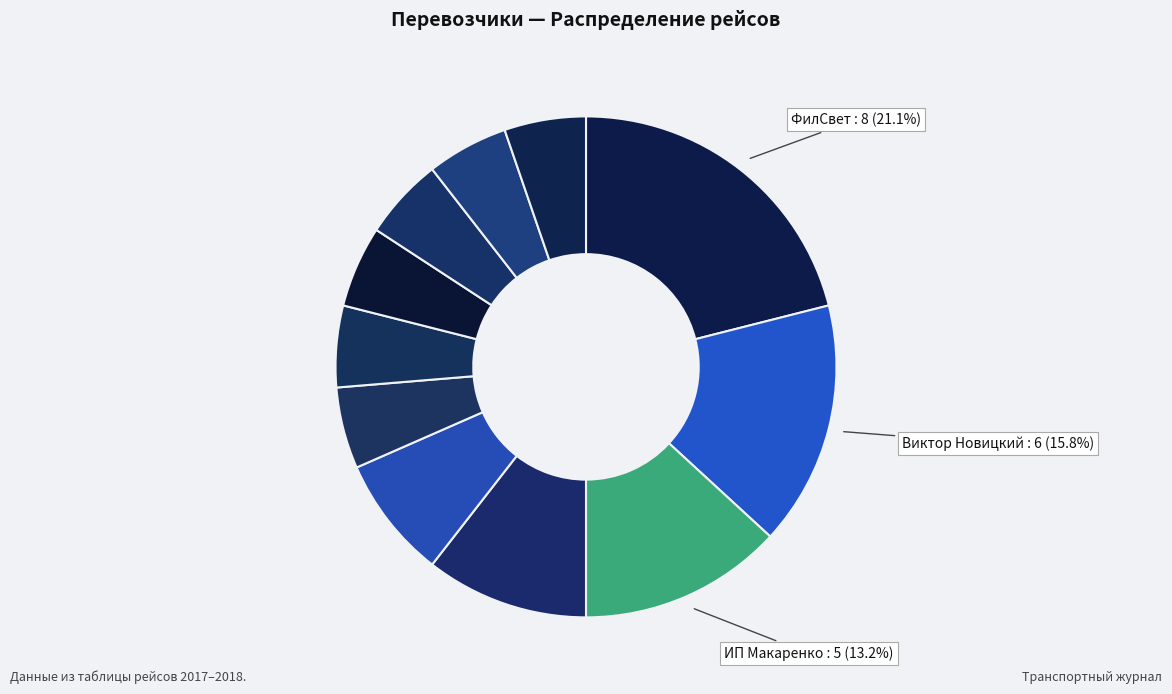

To the nearest percent, what is the average slice percentage?

9%